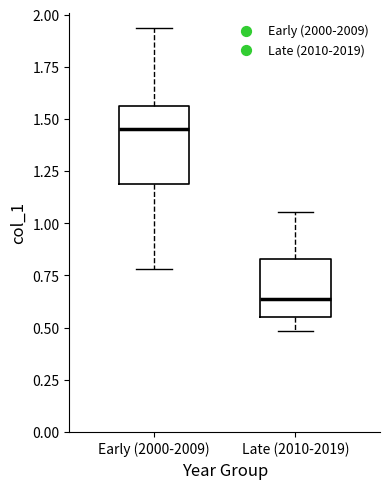

Where does the upper whisker of the box for Early (2000-2009) end on the y-axis? The values are not printed on the chart, so give them approximately, as read against the axis.

1.95